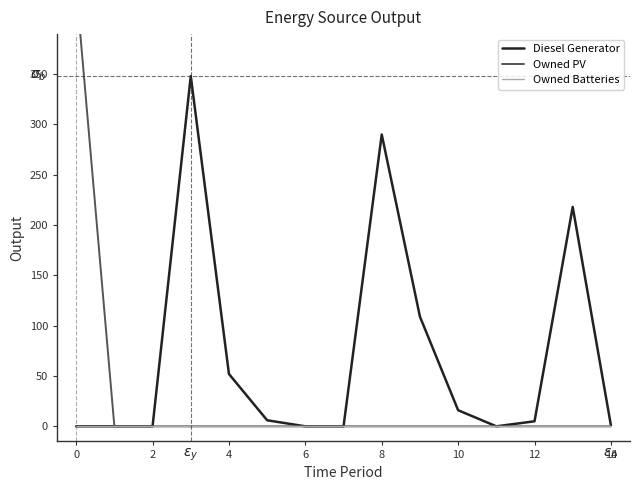

How many series are shown in this chart?

3